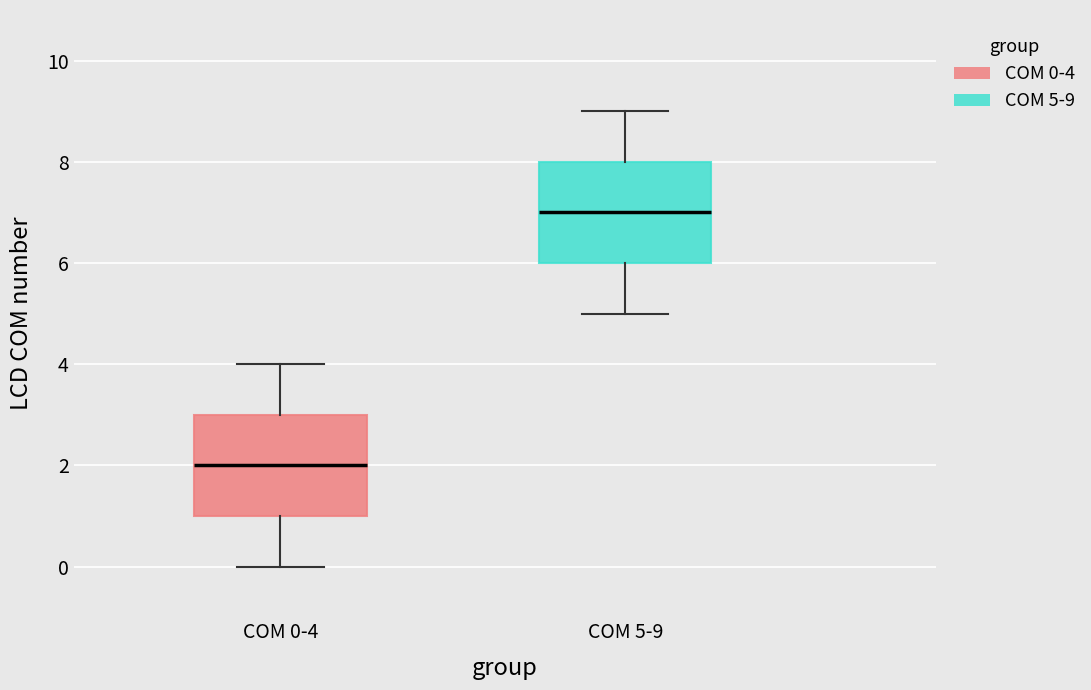

Reading left to right, transcribe this box plot: for each box, give where its median line is, the range the box spans, and where its two whiskers end, as read against the y-axis. The values are not printed on the chart, so give them approximately, as read against the axis.

COM 0-4: median 2, box 1 to 3, whiskers 0 to 4
COM 5-9: median 7, box 6 to 8, whiskers 5 to 9